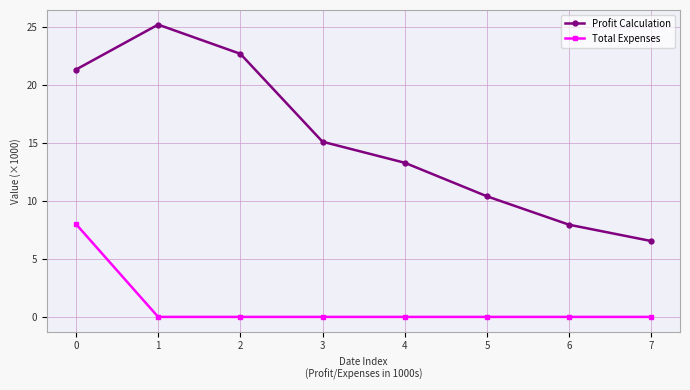

Does the chart display data point markers on the line(s)?

Yes